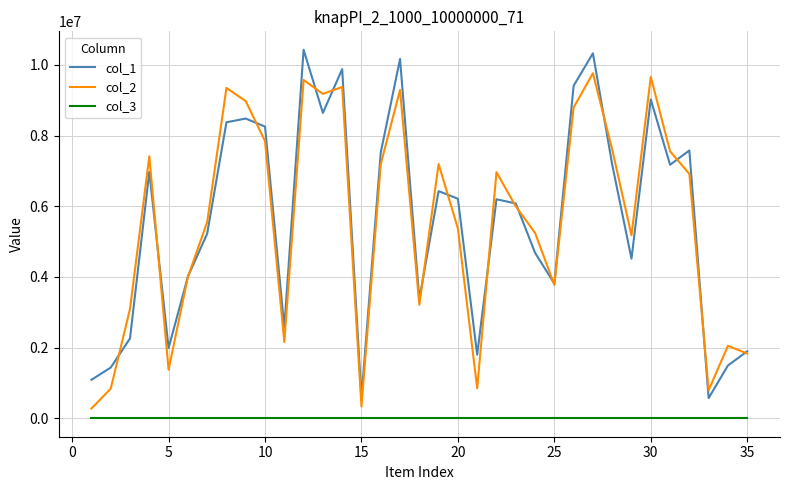

Which series has the widest spread of values?

col_1